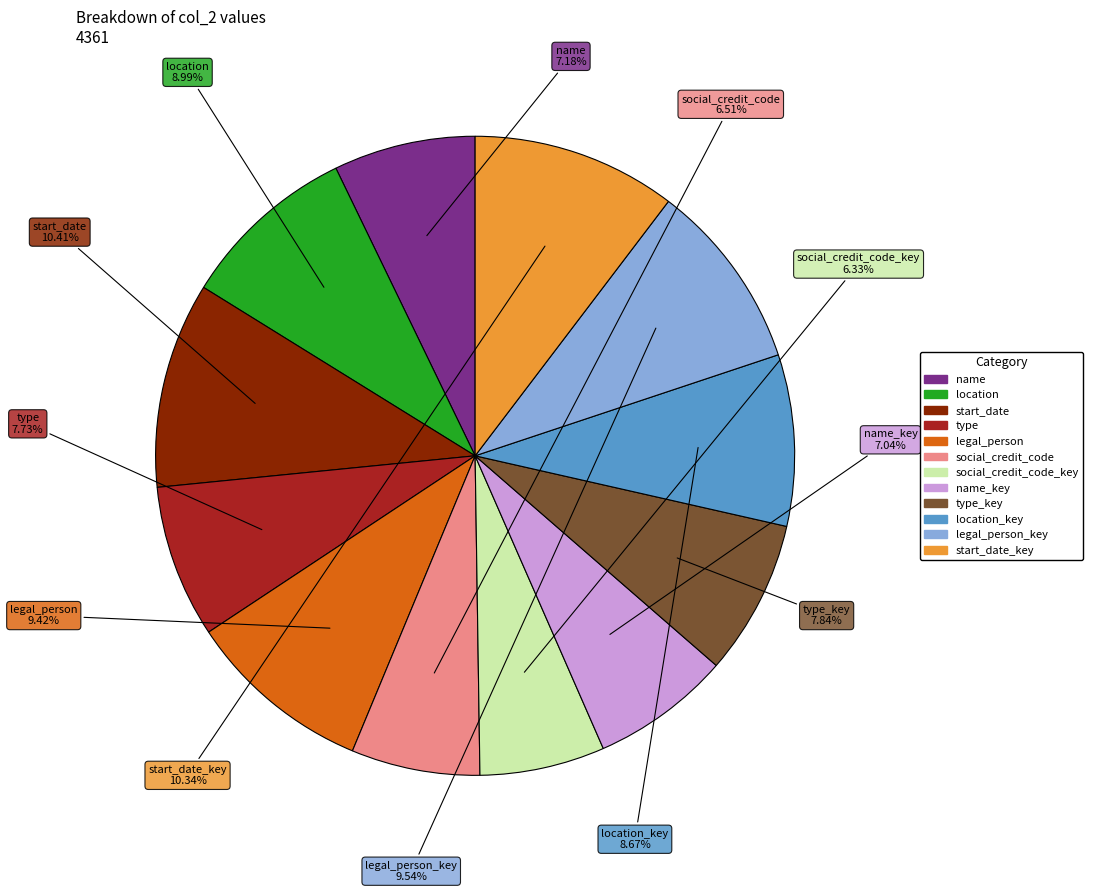

Is there a majority slice in this chart?

No